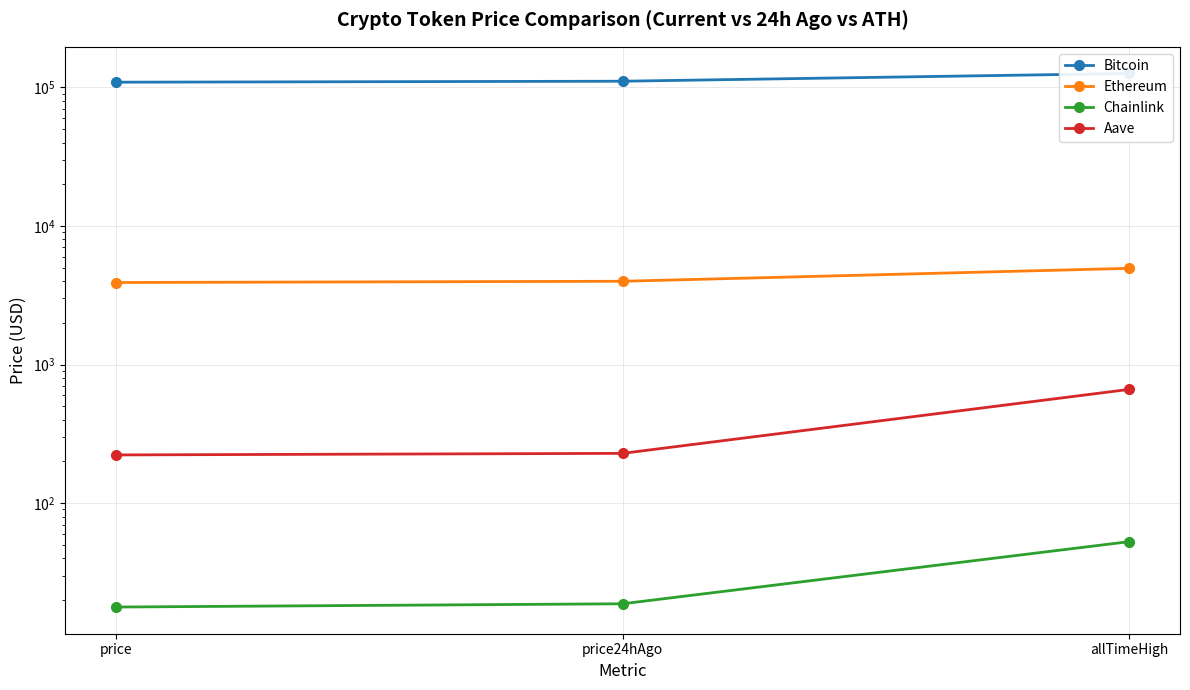

At which category does the chart reach its peak across all series?

allTimeHigh